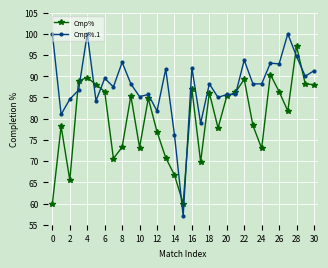

What is the difference between the maximum and minimum values in the Cmp% series?

37.1